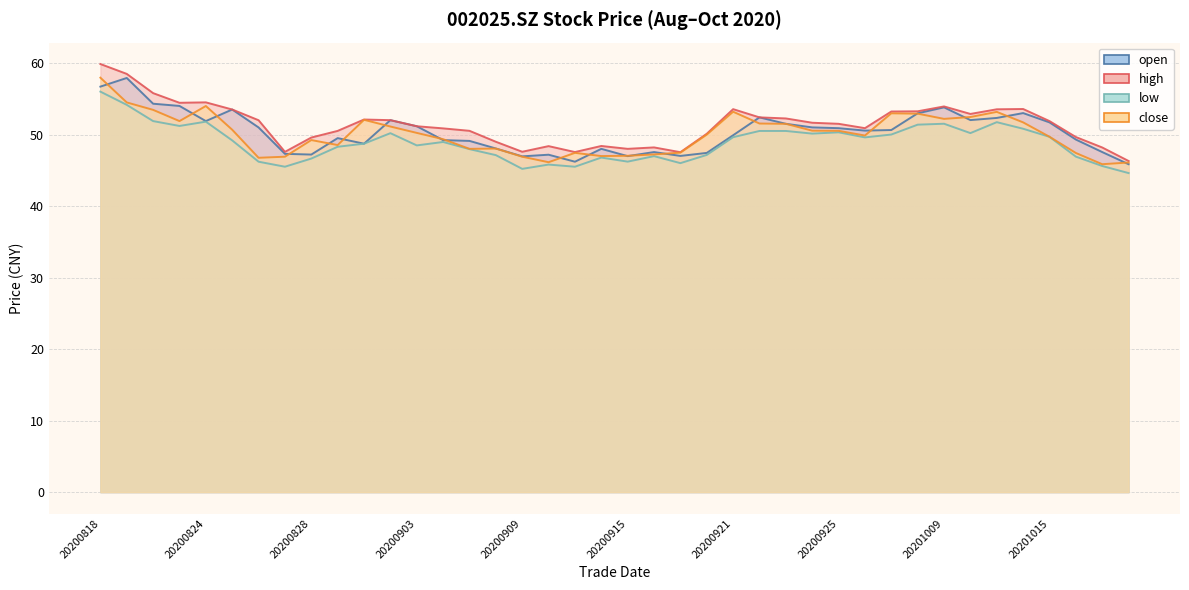

How many distinct data groups are displayed?

4